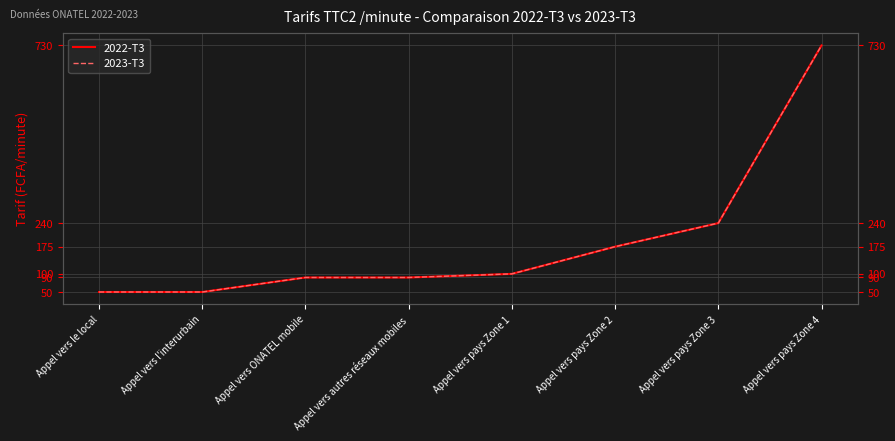

Which series has the largest range (max minus min)?

2022-T3